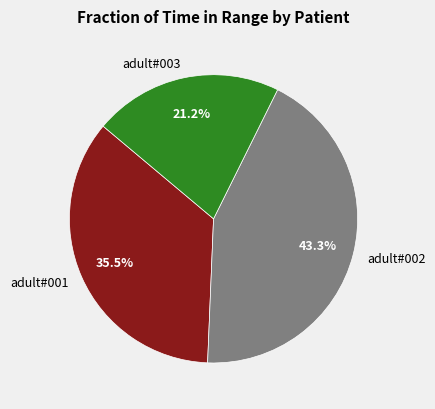

Rank the categories by value from highest to lowest.

adult#002, adult#001, adult#003